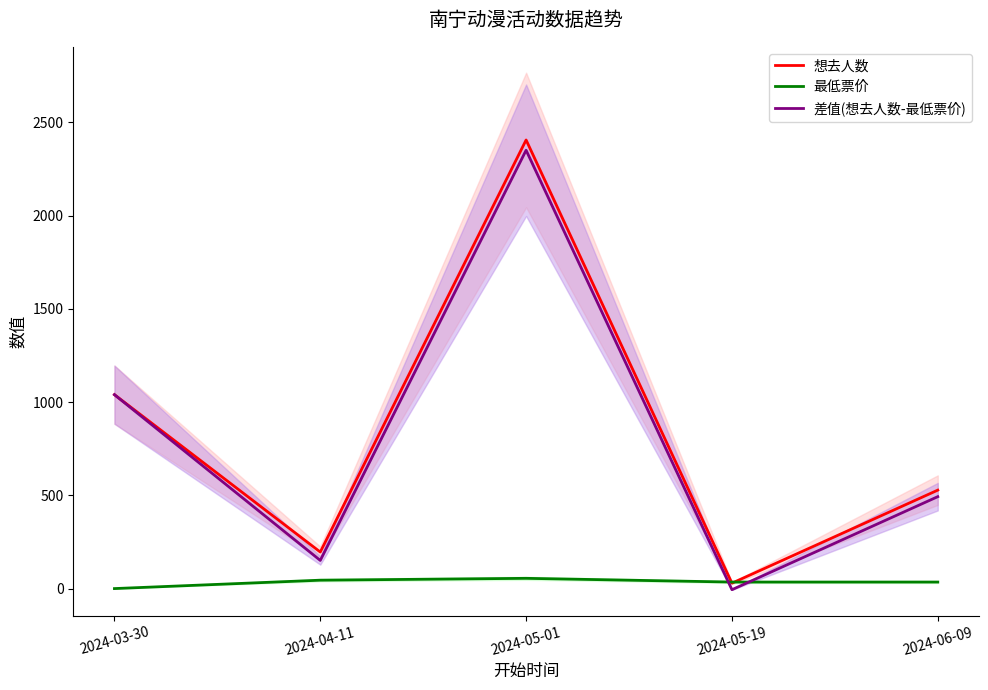

Which series ends up on top after the final intersection of 想去人数 and 最低票价?

想去人数